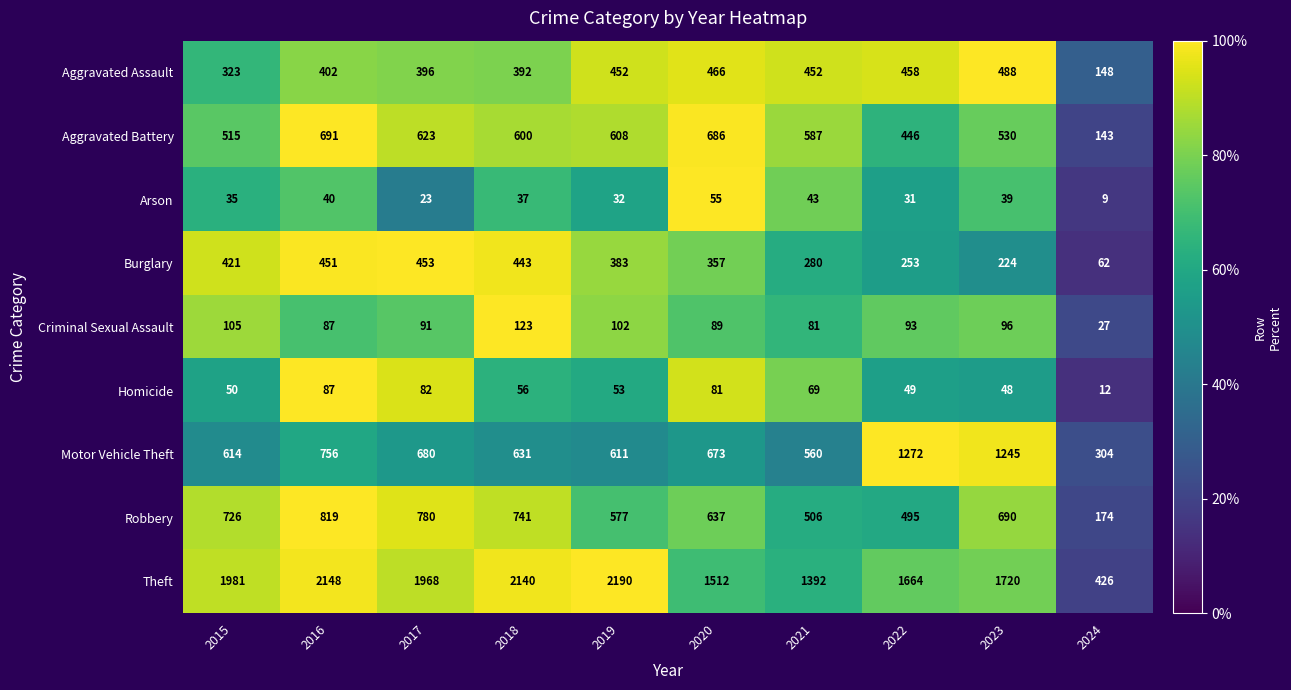

At which category is the sum across all series the highest?

2016